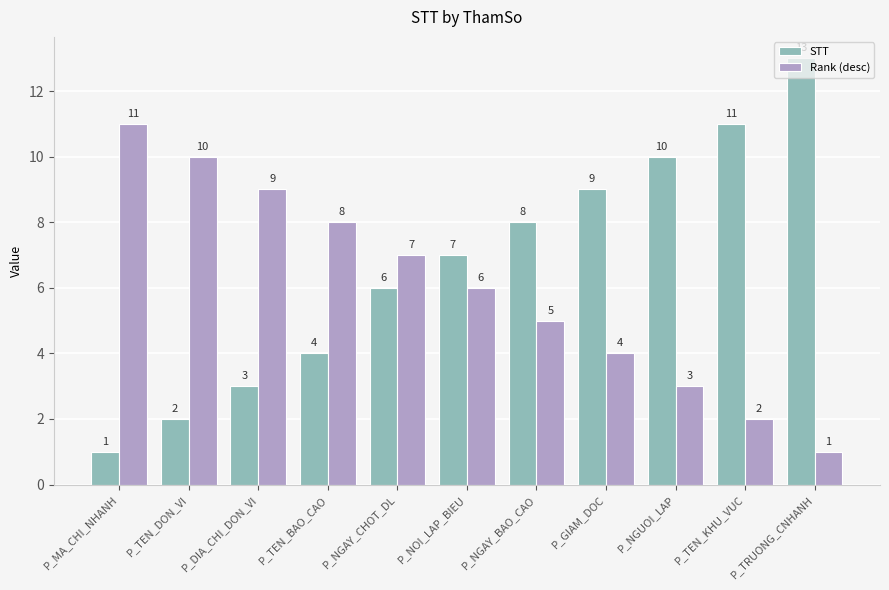

What are all the series names shown in the legend?

STT, Rank (desc)